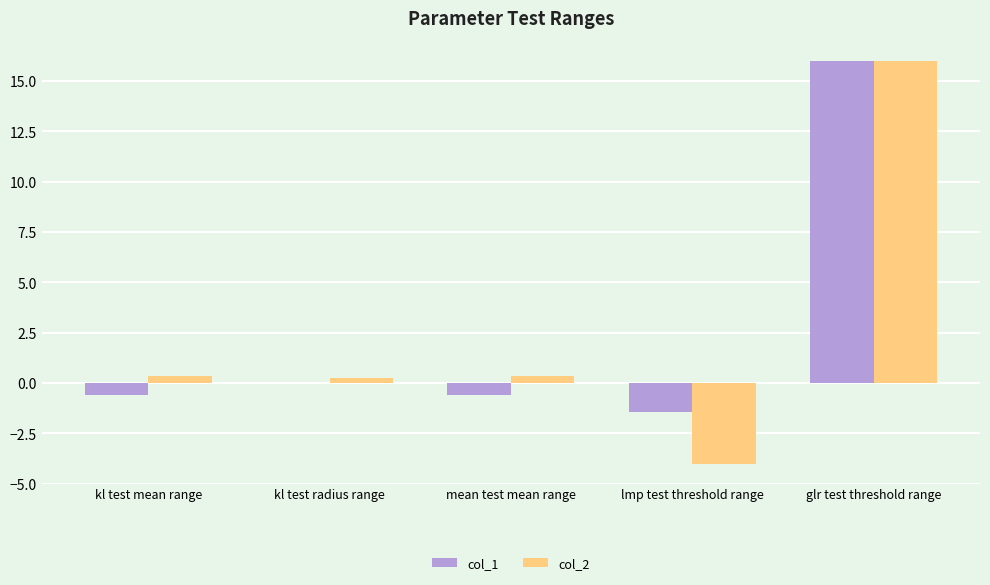

How many groups of bars are there?

5